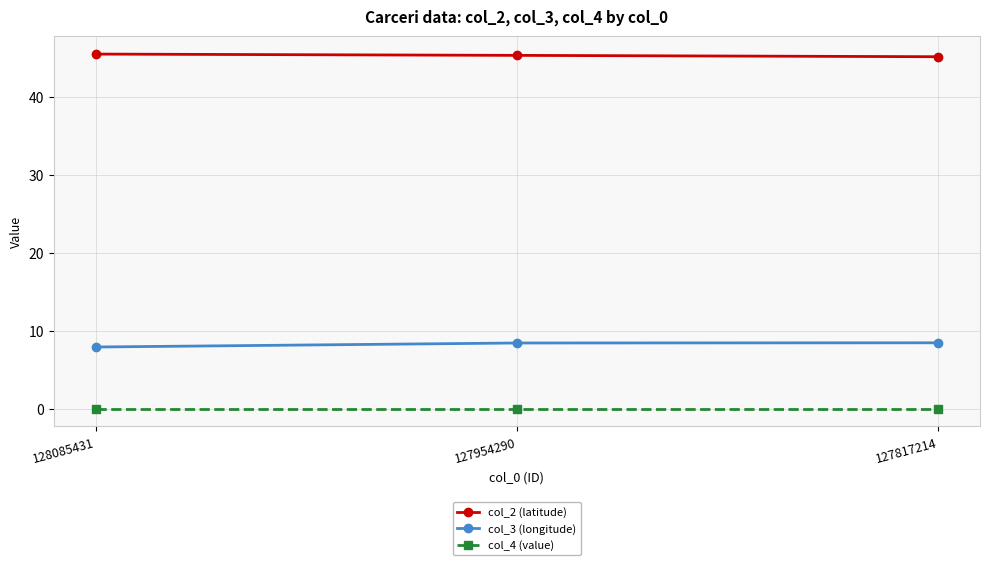

What is the spread (max minus min) of values at 127954290?

45.3